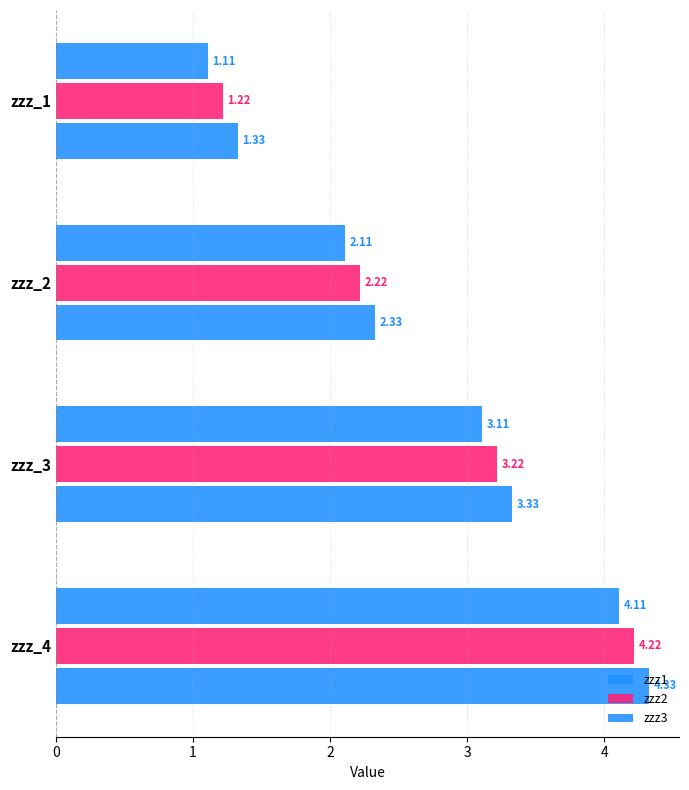

What is the value of the zzz1 bar at the 3rd from the left?

3.1